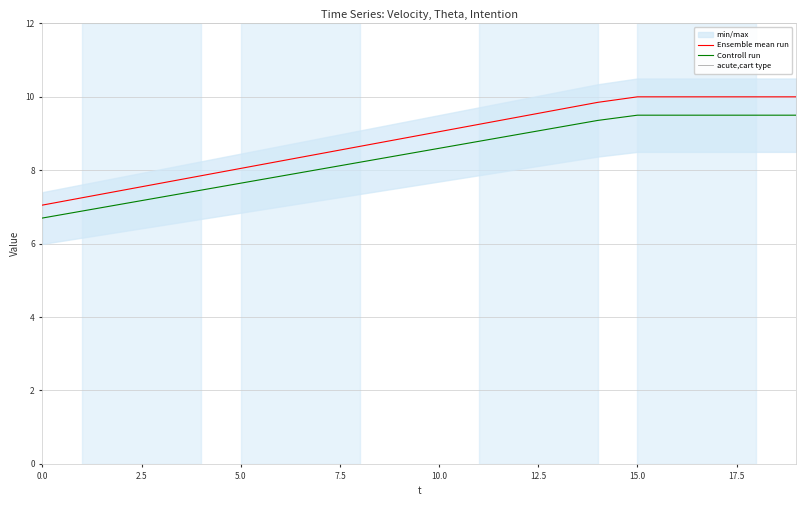

How many lines are shown in the chart?

3